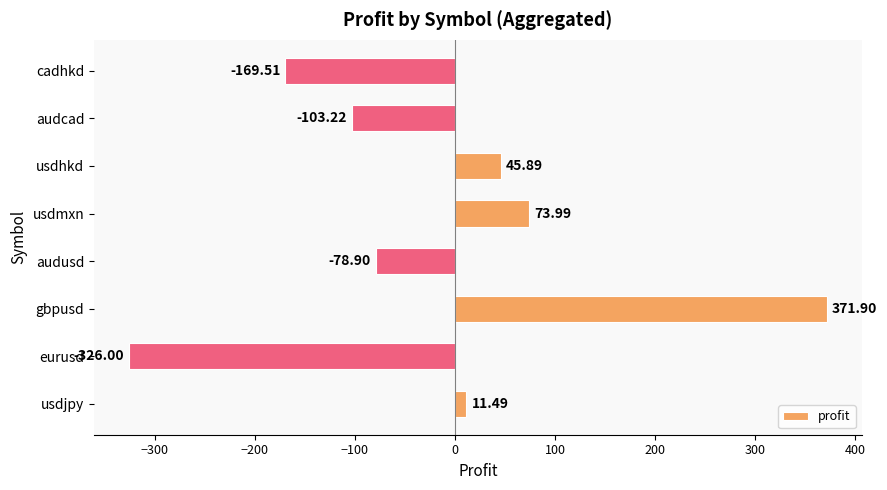

At which label is the value closest to 22?

usdjpy